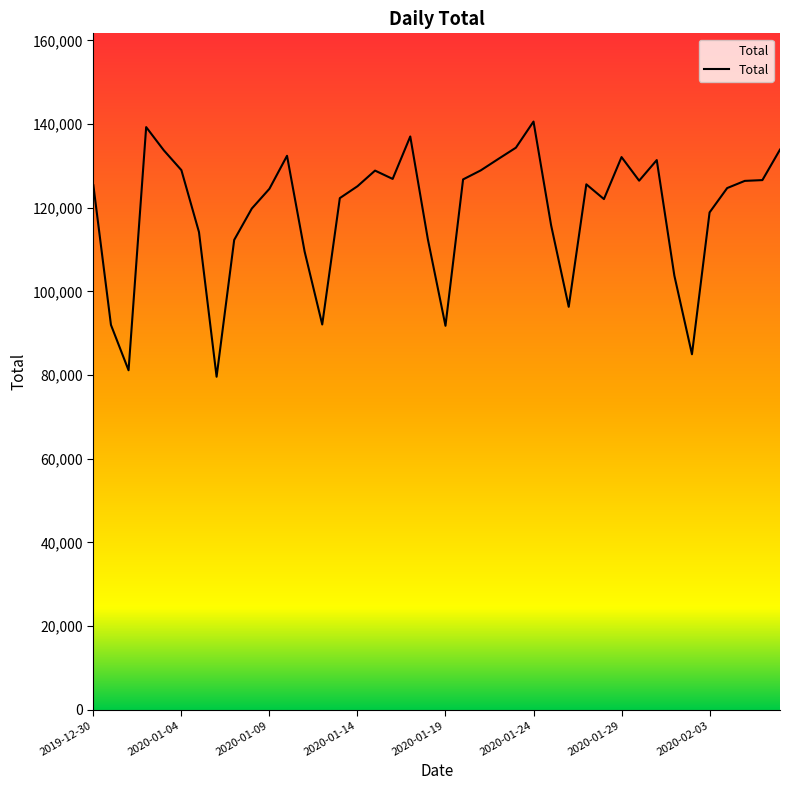

Rank the categories by value from highest to lowest.

2020-01-24, 2020-01-02, 2020-01-17, 2020-01-23, 2020-02-07, 2020-01-03, 2020-01-10, 2020-01-29, 2020-01-22, 2020-01-31, 2020-01-04, 2020-01-21, 2020-01-15, 2020-01-16, 2020-01-20, 2020-02-06, 2020-01-30, 2020-02-05, 2020-01-27, 2019-12-30, 2020-01-14, 2020-02-04, 2020-01-09, 2020-01-13, 2020-01-28, 2020-01-08, 2020-02-03, 2020-01-25, 2020-01-05, 2020-01-18, 2020-01-07, 2020-01-11, 2020-02-01, 2020-01-26, 2020-01-12, 2019-12-31, 2020-01-19, 2020-02-02, 2020-01-01, 2020-01-06